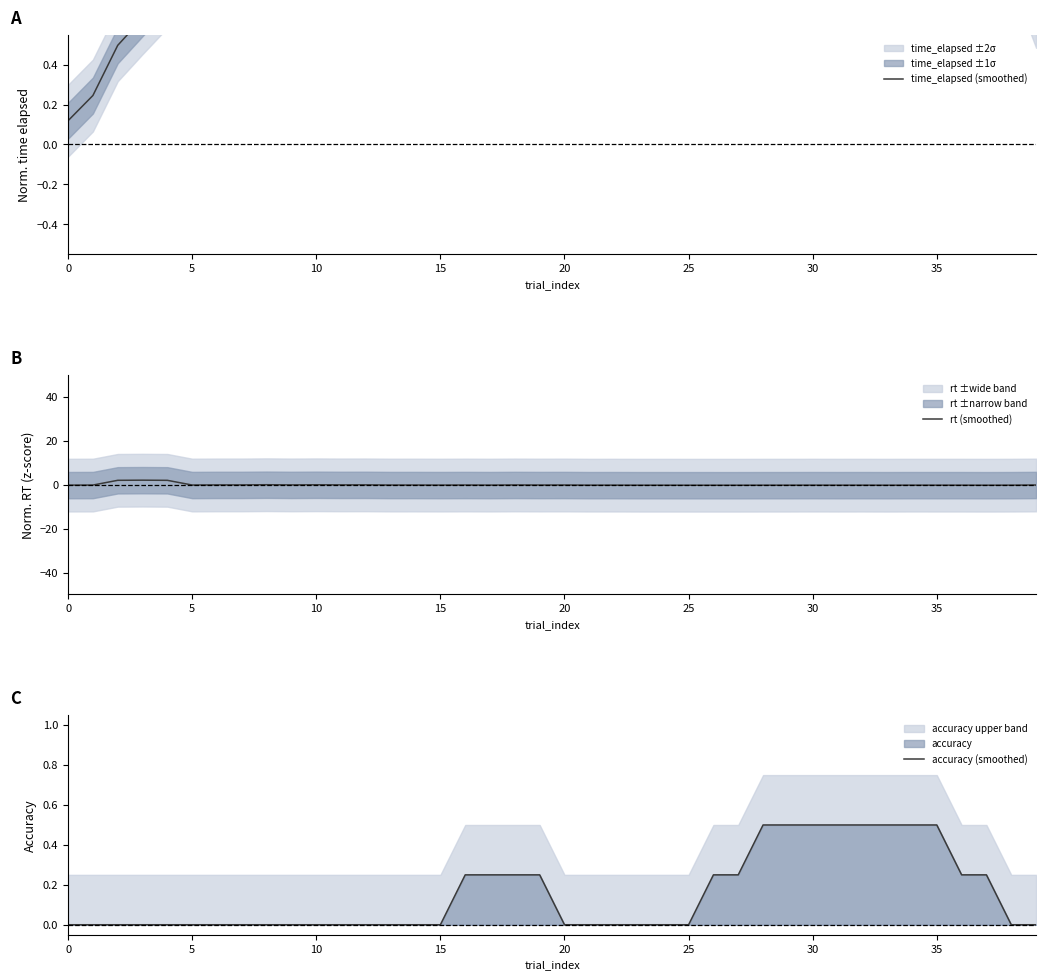

True or false: rt (smoothed) has a value of -0.1 at 20.

True